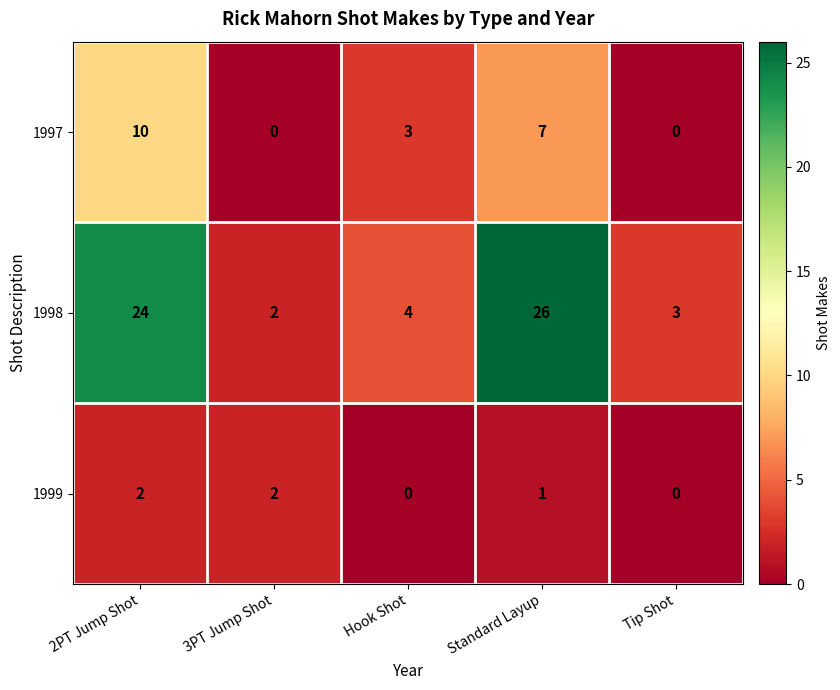

Which series has the largest range (max minus min)?

1998